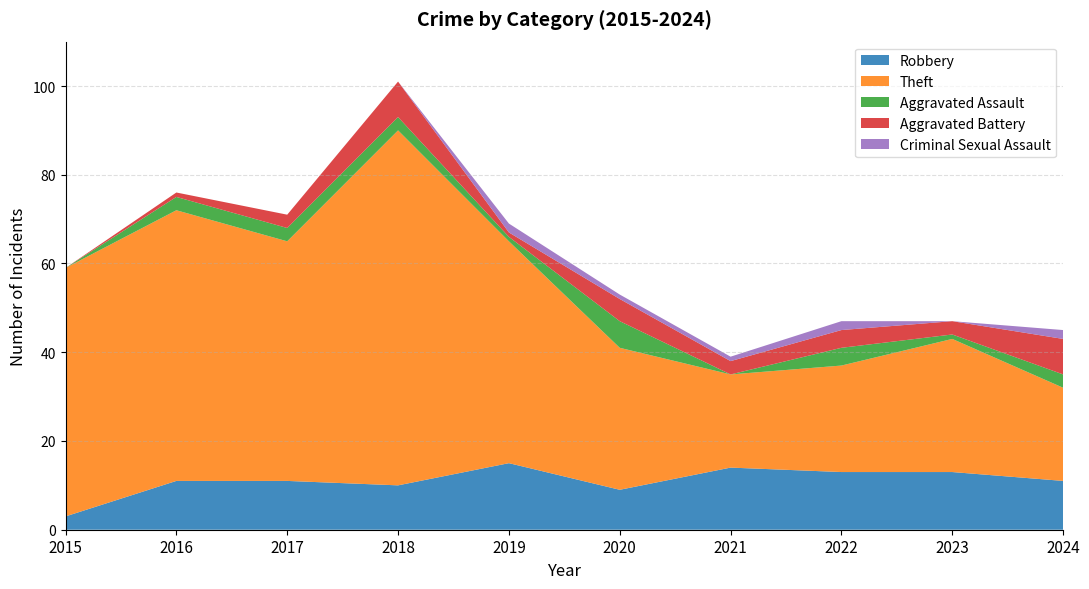

Reading right to left, transcribe all the data shown in this chart.

Robbery: 2024=11	2023=13	2022=13	2021=14	2020=9	2019=15	2018=10	2017=11	2016=11	2015=3
Theft: 2024=21	2023=30	2022=24	2021=21	2020=32	2019=50	2018=80	2017=54	2016=61	2015=56
Aggravated Assault: 2024=3	2023=1	2022=4	2021=0	2020=6	2019=1	2018=3	2017=3	2016=3	2015=0
Aggravated Battery: 2024=8	2023=3	2022=4	2021=3	2020=5	2019=1	2018=8	2017=3	2016=1	2015=0
Criminal Sexual Assault: 2024=2	2023=0	2022=2	2021=1	2020=1	2019=2	2018=0	2017=0	2016=0	2015=0